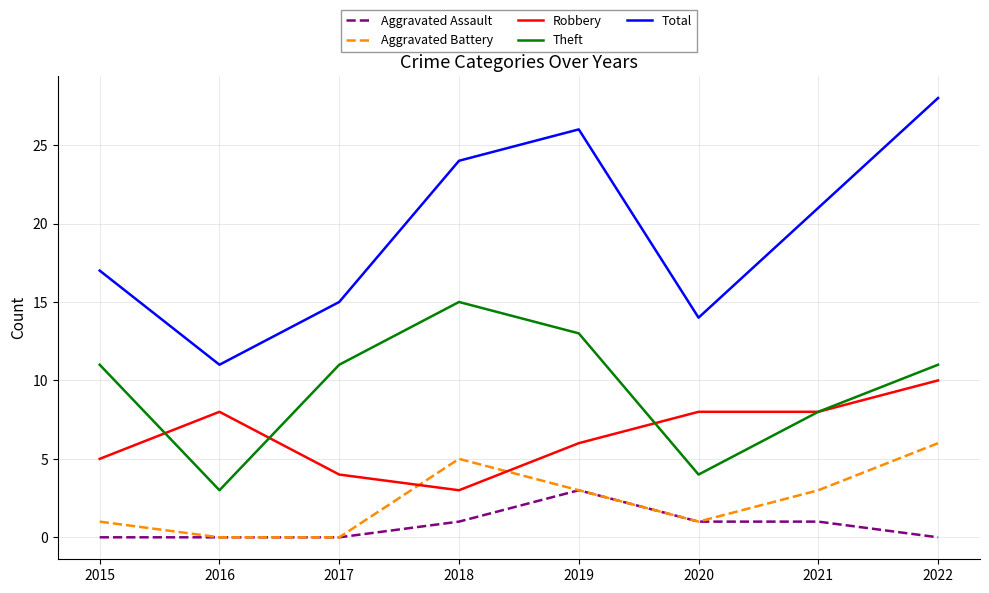

What is the difference between the highest and lowest values at 2022?

28